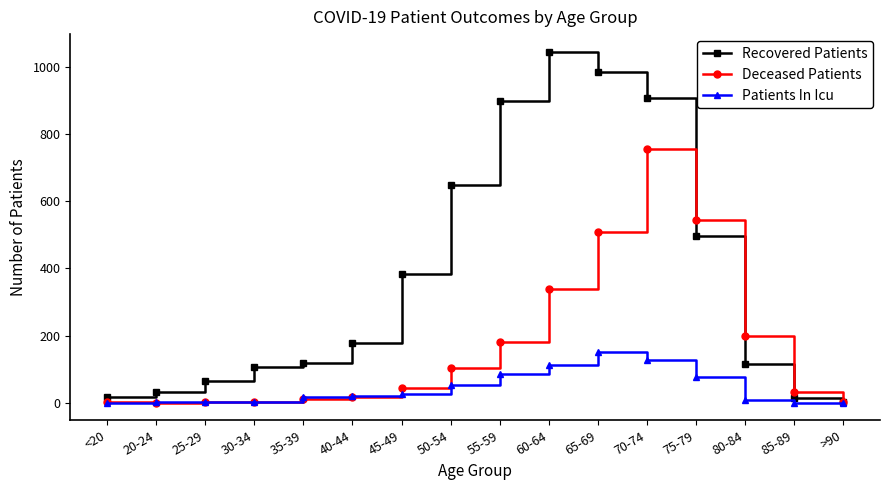

What is the maximum value for Patients In Icu?

152